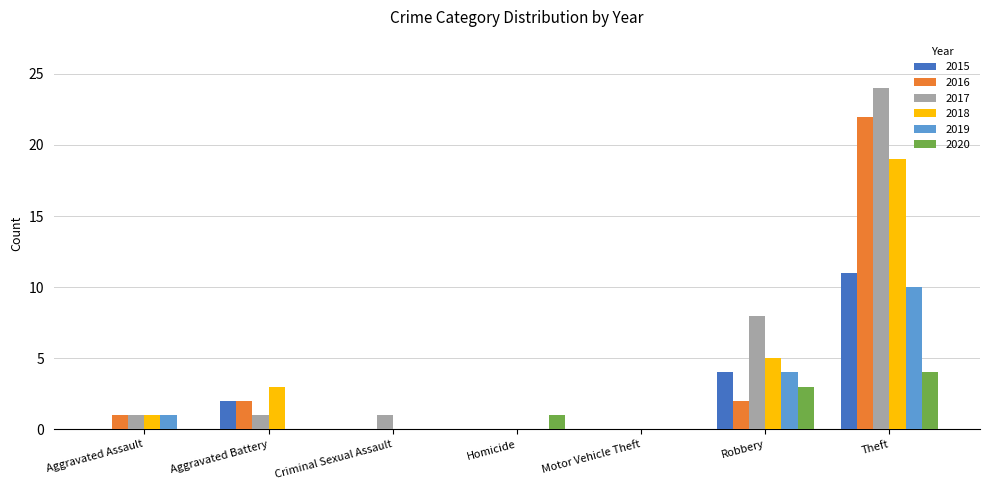

What is the average value of the 2017 series?

5